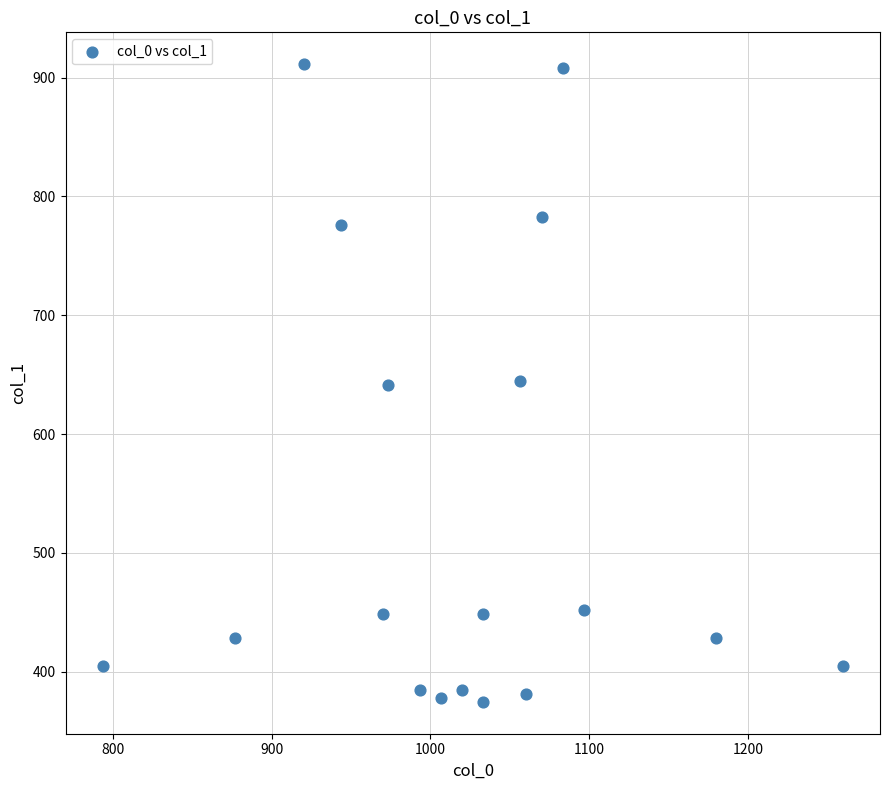

What is the range of X values (max minus min)?

466.7